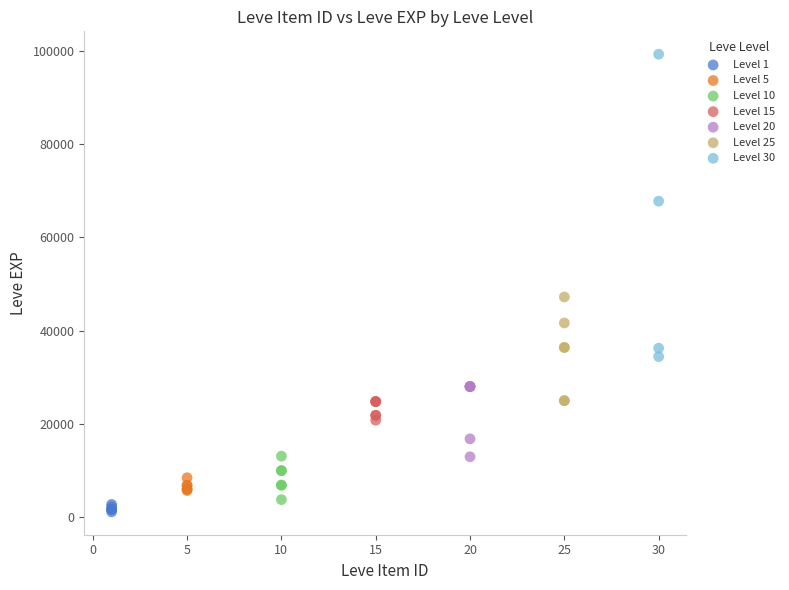

Which series has the largest Y range (max minus min)?

Level 30